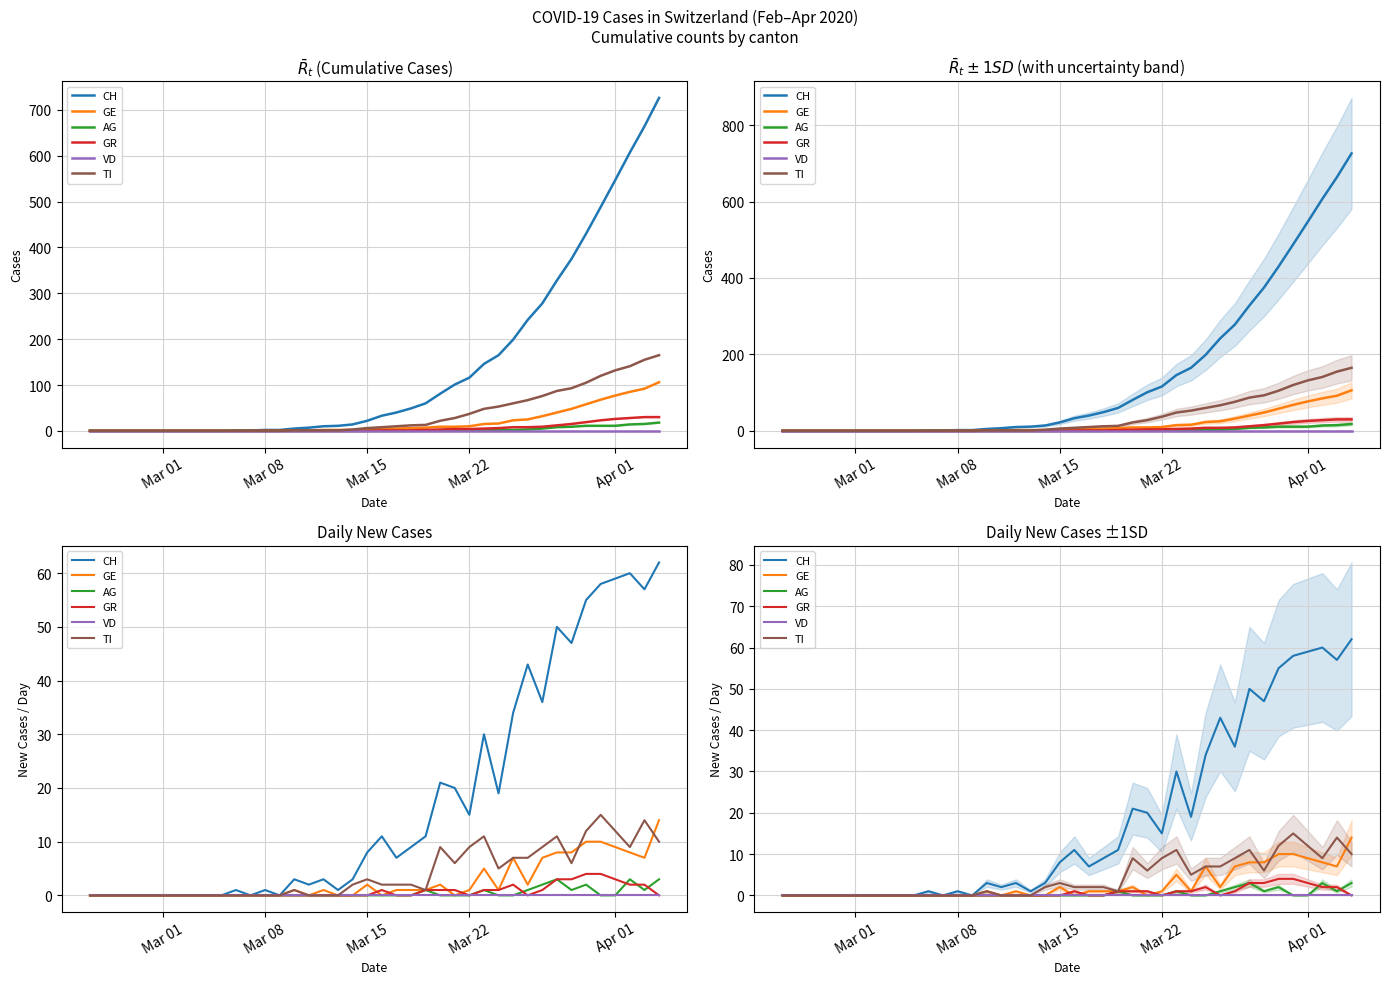

What is the label of the 2nd point from the left?

Mar 08